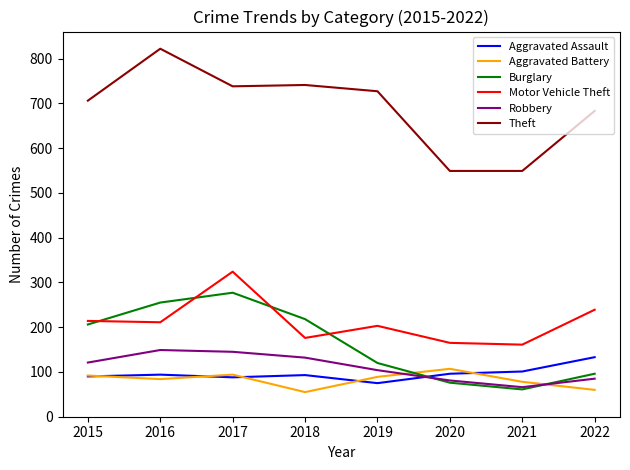

True or false: Robbery and Aggravated Assault cross at least once.

True